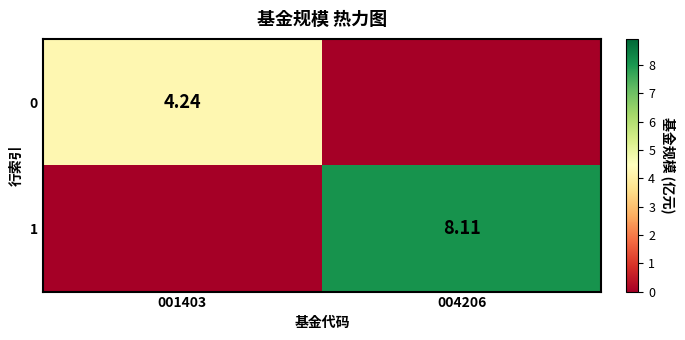

Count the number of categories in the chart.

2